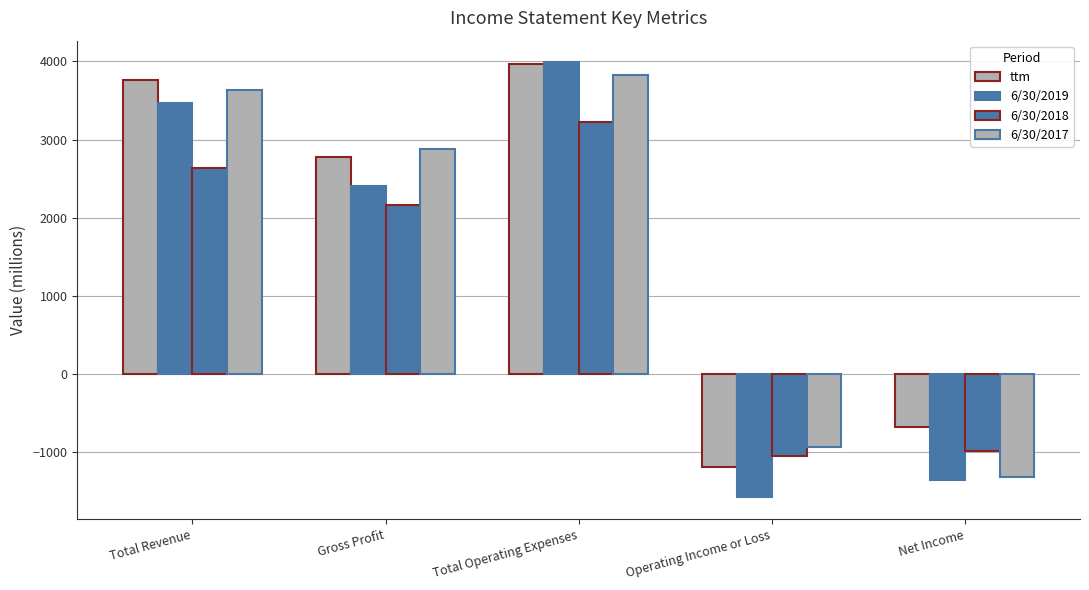

What position from the left is Operating Income or Loss?

4